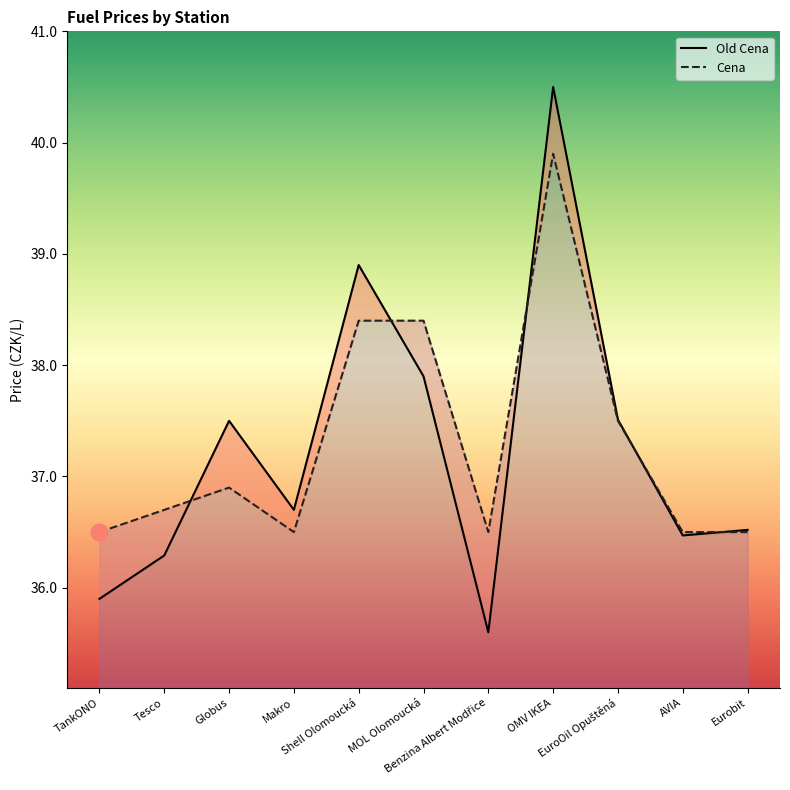

At which category does the chart reach its peak across all series?

OMV IKEA